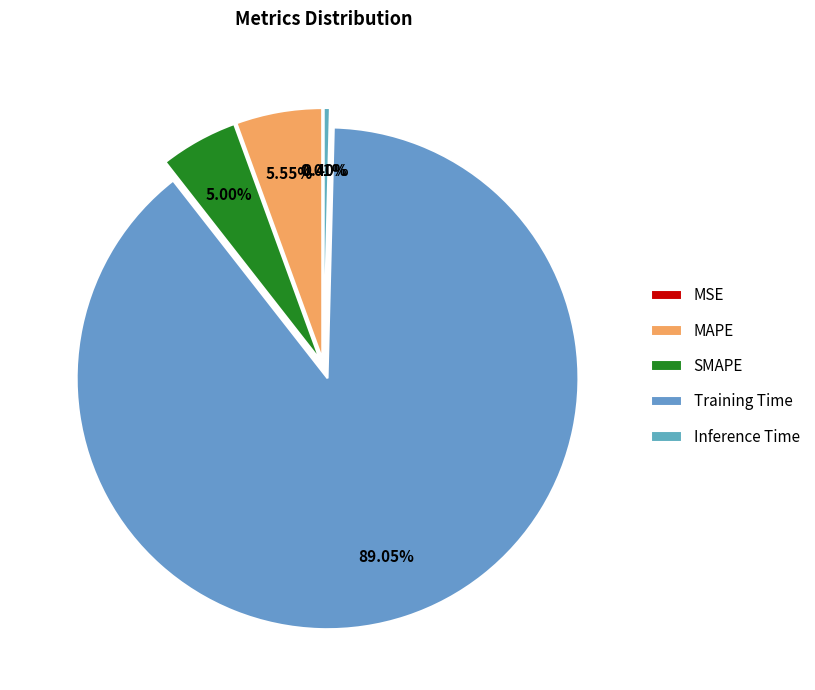

To the nearest percent, what portion does MAPE represent?

6%